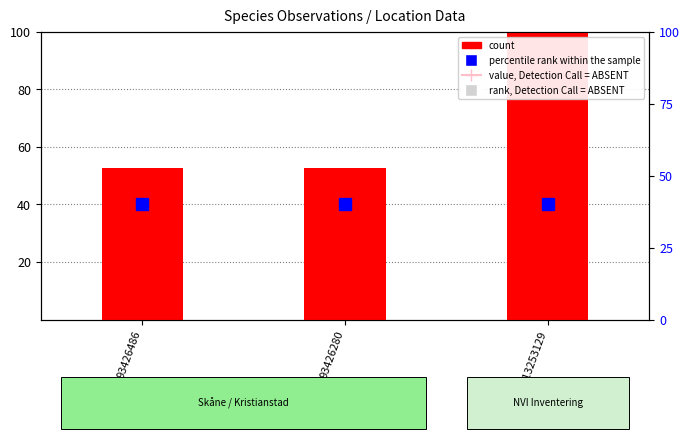

What is the label of the 2nd bar from the left?

93426280